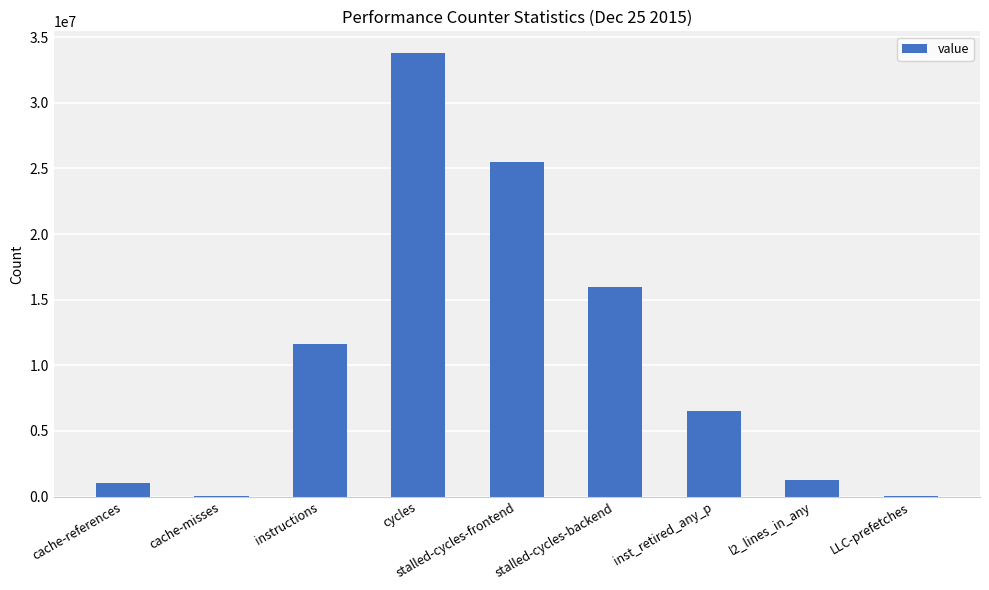

Where does the data first go above 6501907?

instructions